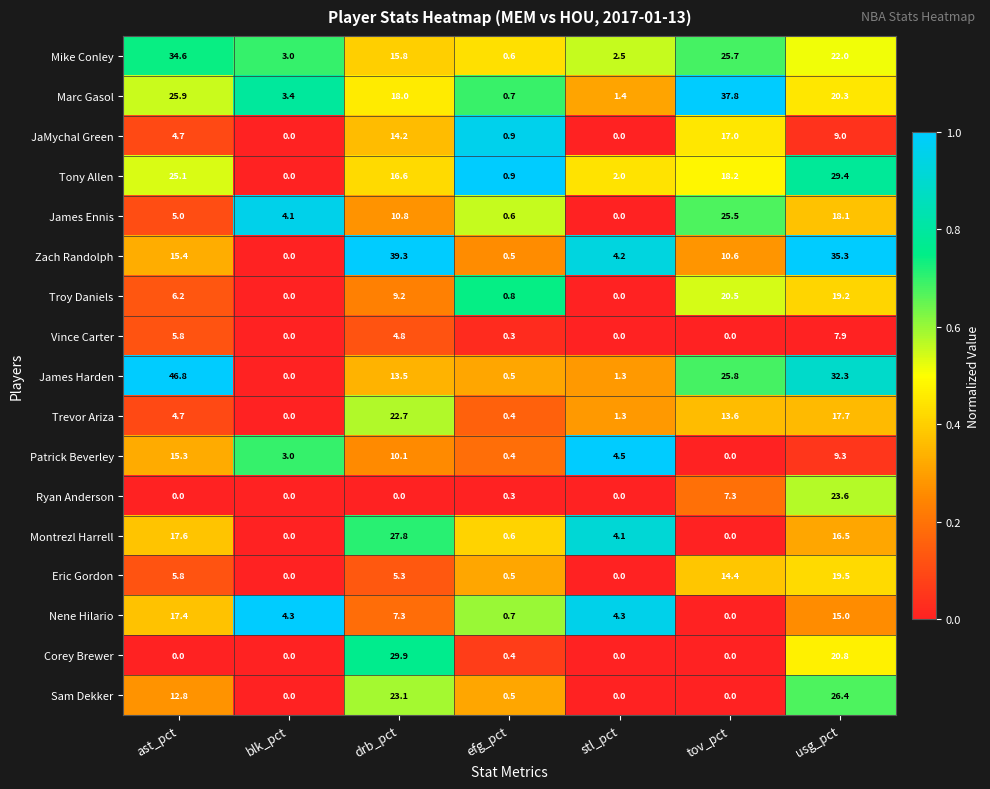

Which series has the widest spread of values?

James Harden